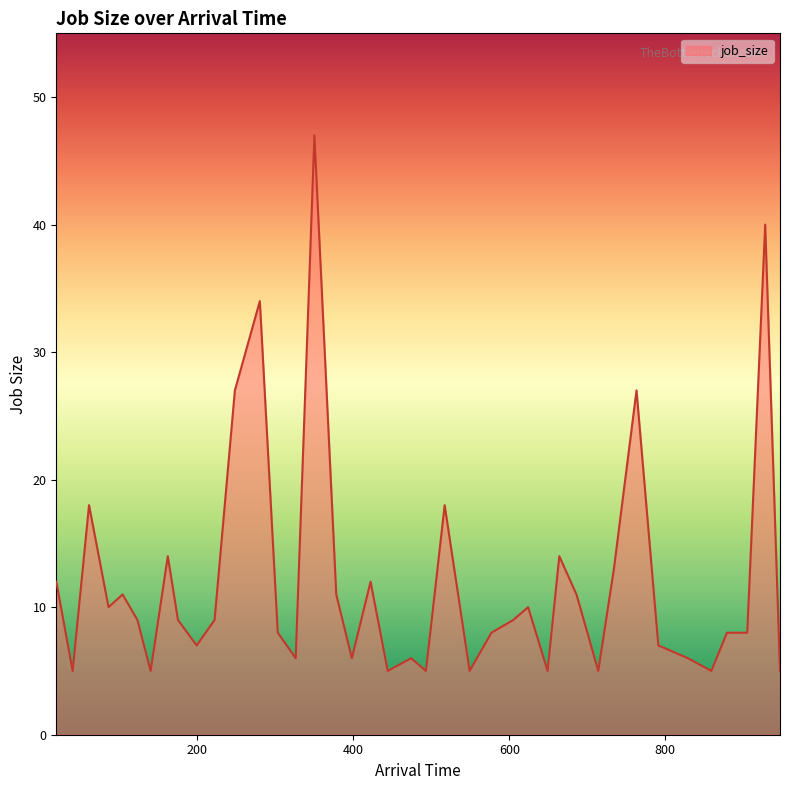

What is the smallest value displayed?

5